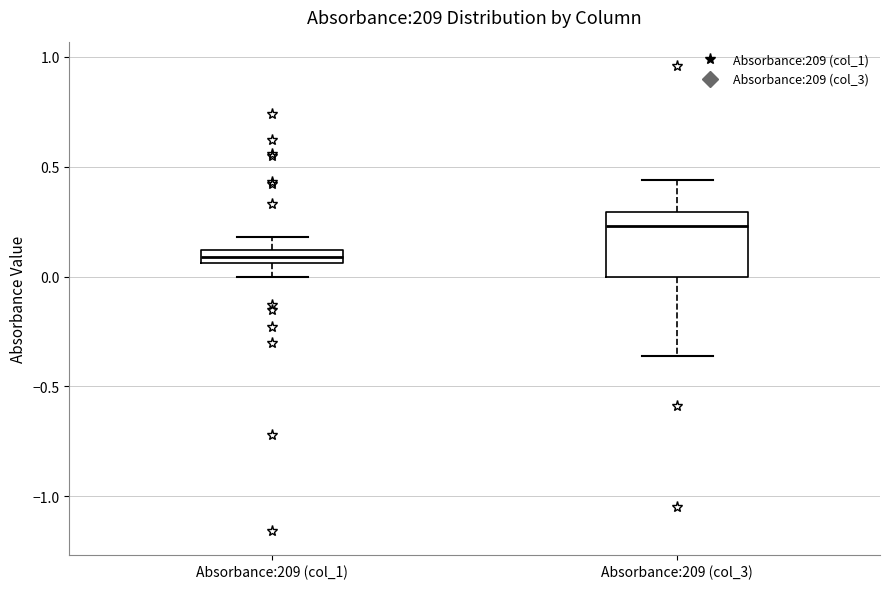

Which box's median line is the lowest?

Absorbance:209 (col_1)